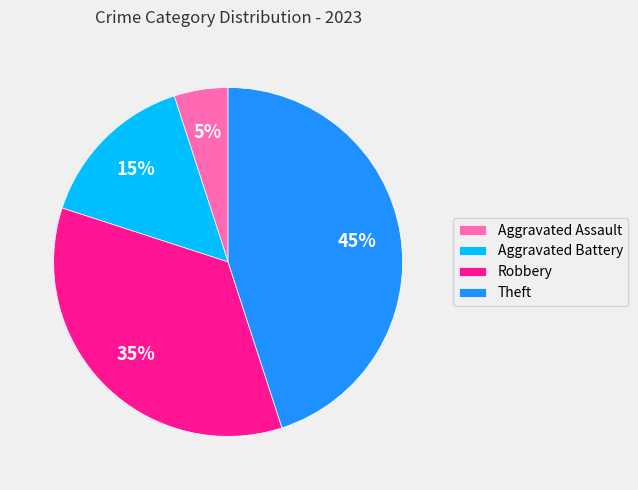

What is the largest slice in the pie chart?

Theft